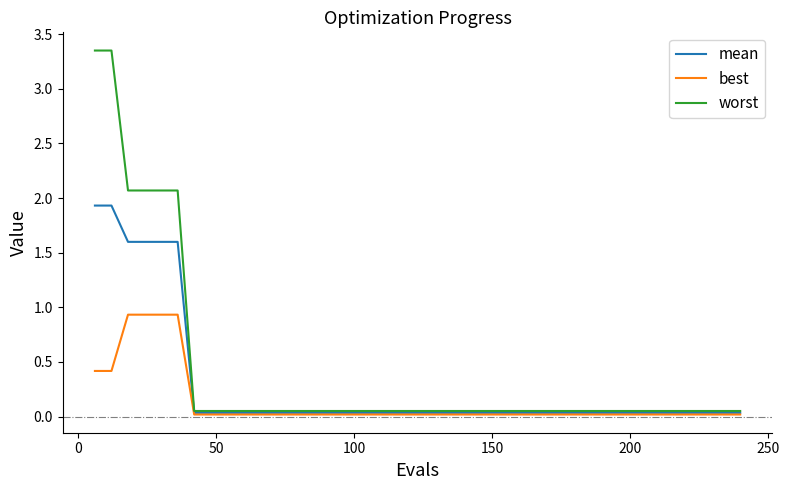

Which series has the largest range (max minus min)?

worst